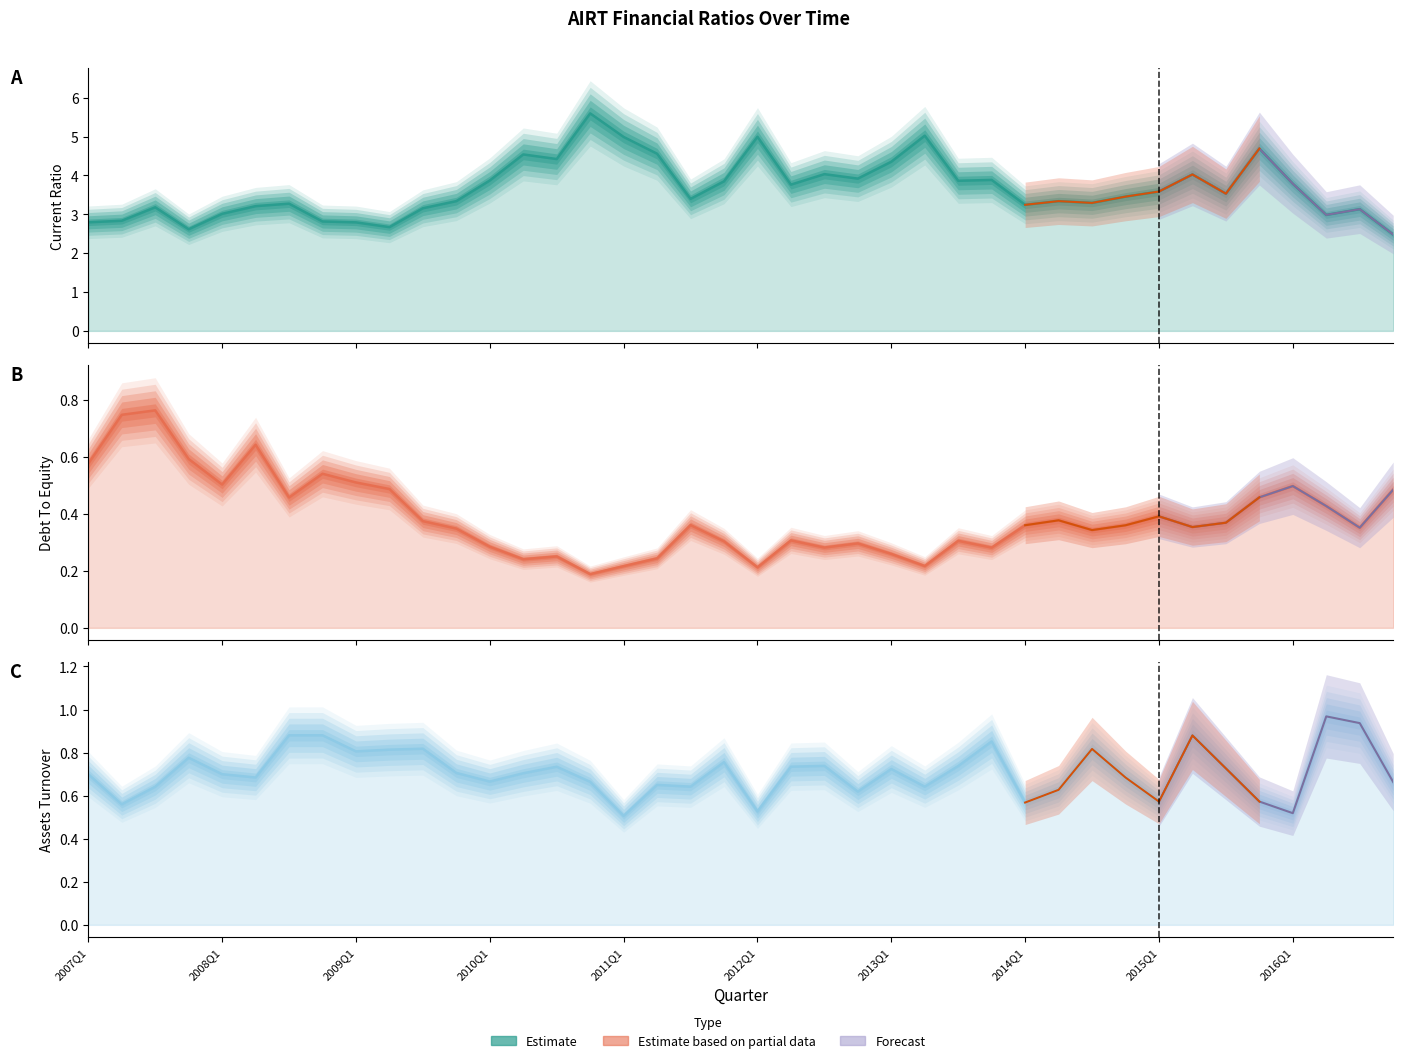

Is it true that CurrentRatio equals 2.2 at 33?

False